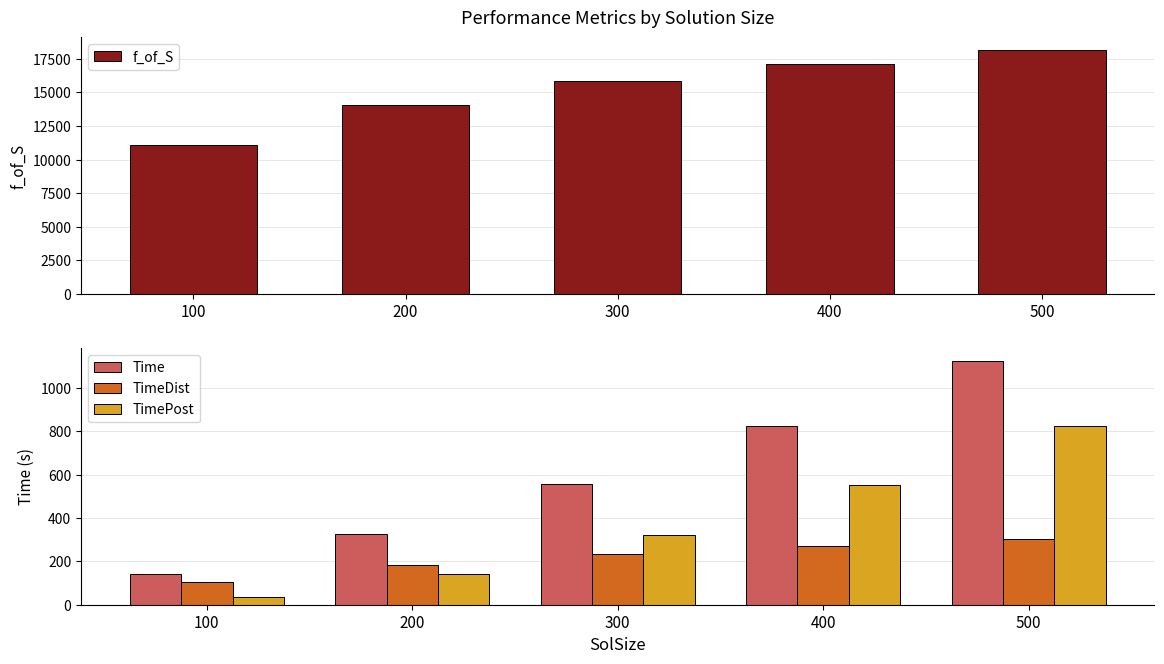

Where is Time nearest to the value 633?

300